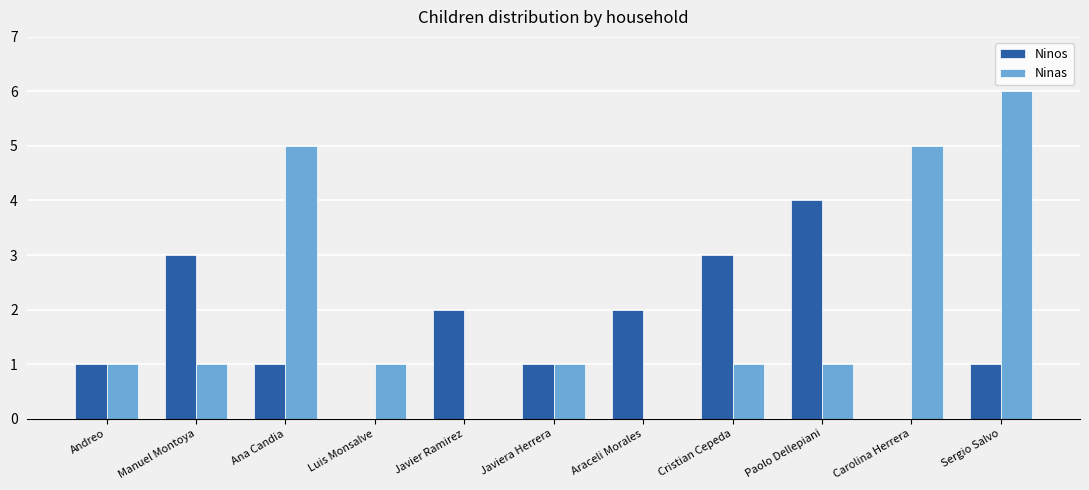

Which series changed the most between Luis Monsalve and Araceli Morales?

Ninos